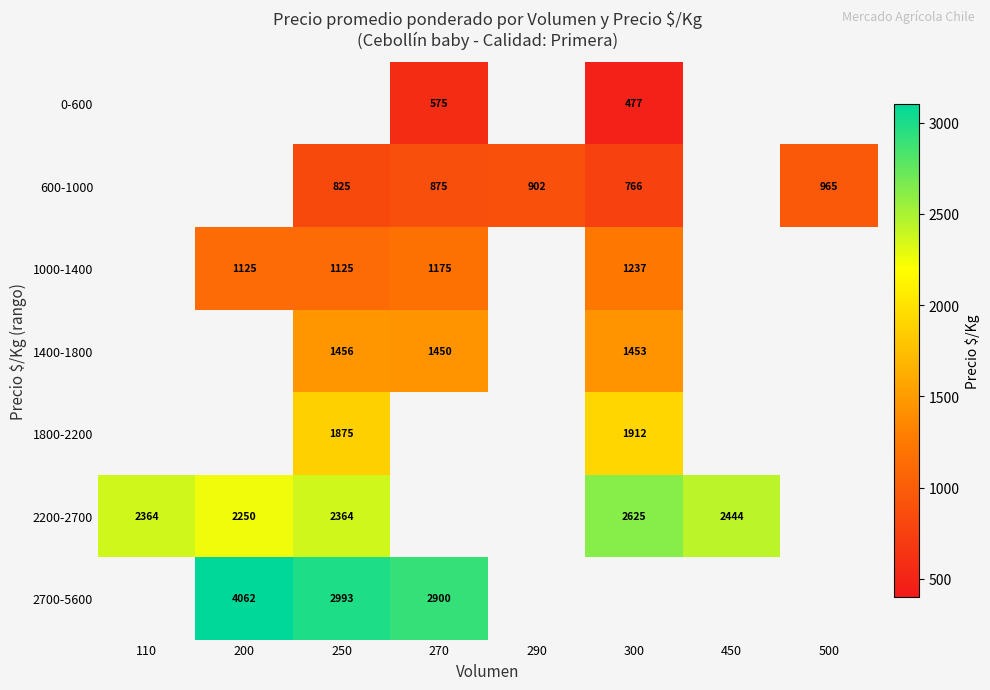

True or false: 2700-5600 has a value of 2073 at 200.

False